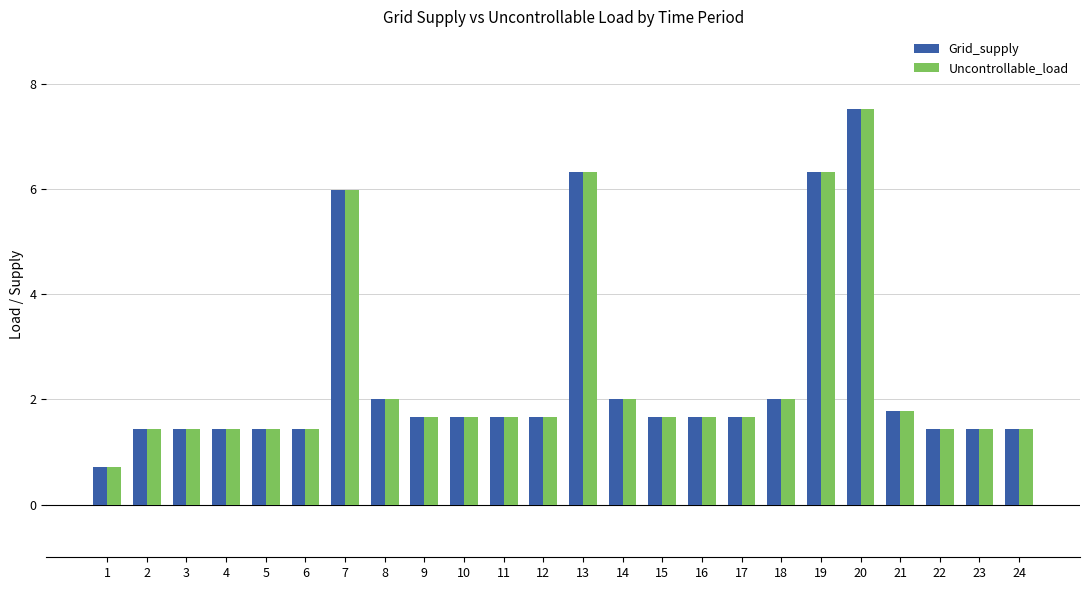

Reading right to left, list all the values displayed in this chart.

Grid_supply: 1.4	1.4	1.4	1.8	7.5	6.3	2.0	1.7	1.7	1.7	2.0	6.3	1.7	1.7	1.7	1.7	2.0	6.0	1.4	1.4	1.4	1.4	1.4	0.7
Uncontrollable_load: 1.4	1.4	1.4	1.8	7.5	6.3	2.0	1.7	1.7	1.7	2.0	6.3	1.7	1.7	1.7	1.7	2.0	6.0	1.4	1.4	1.4	1.4	1.4	0.7